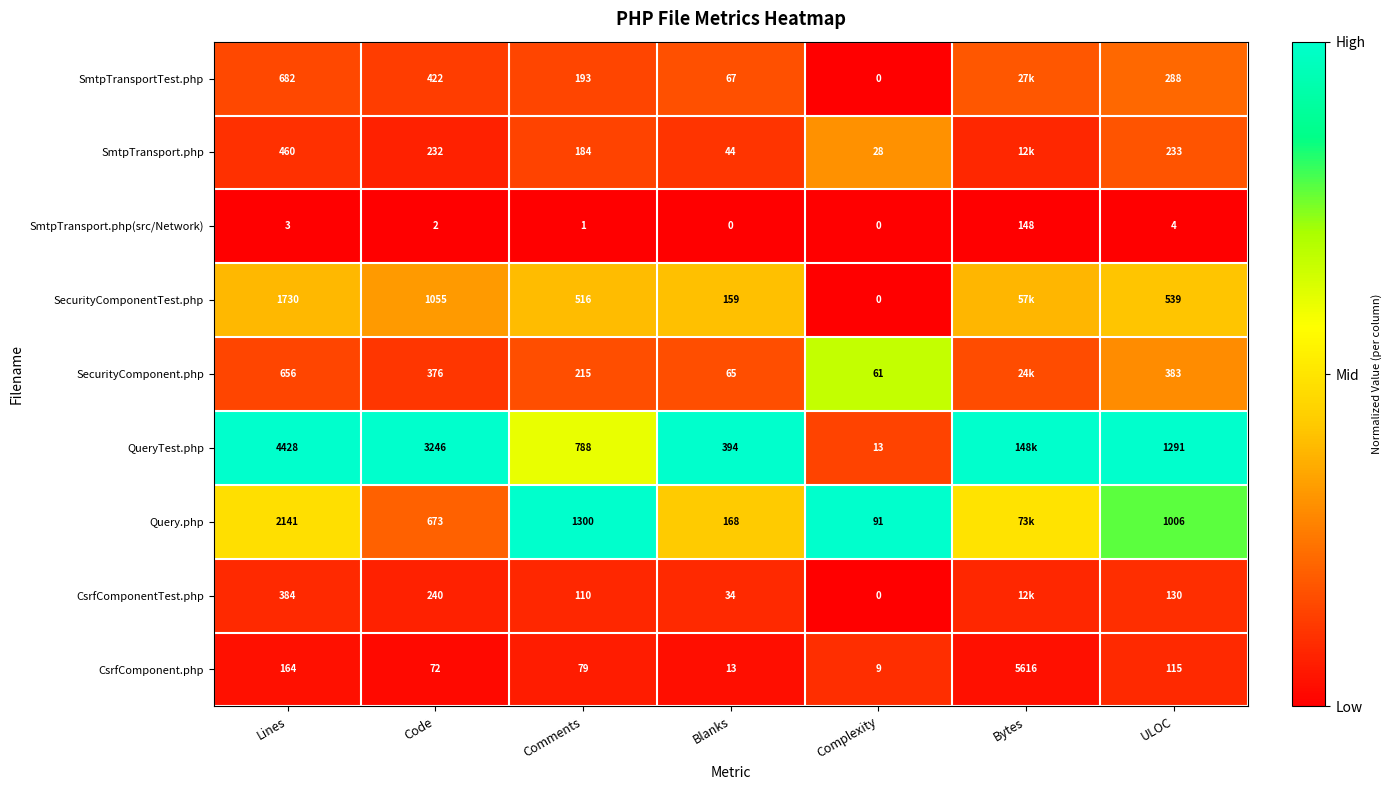

At which label does SmtpTransport.php(src/Network) first exceed 2?

Lines